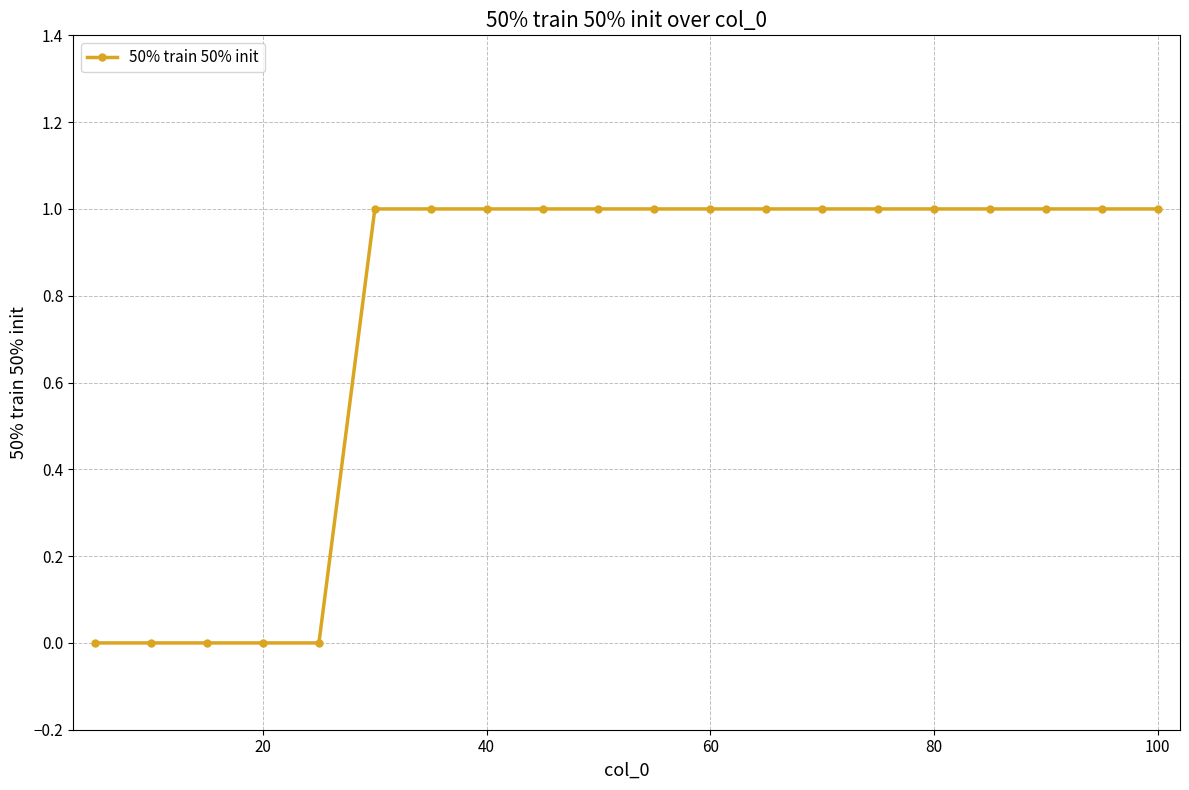

What is the value of the 17th point from the left?

1